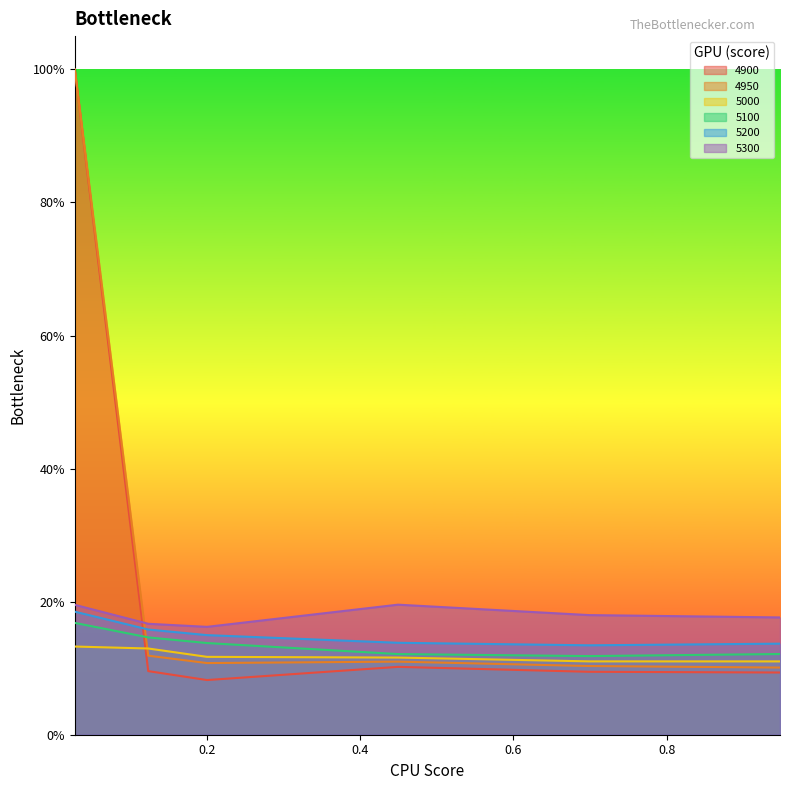

What is the label of the 3rd point from the right?

0.4493150684931507